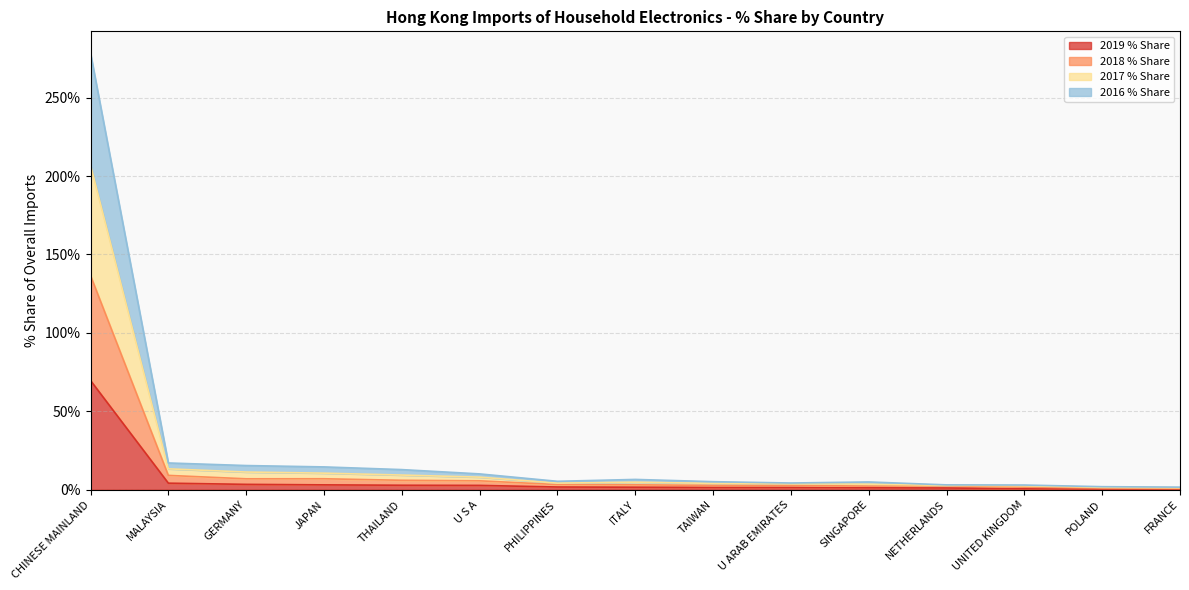

The value of 2019 % Share at NETHERLANDS is 1.1. True or false?

True